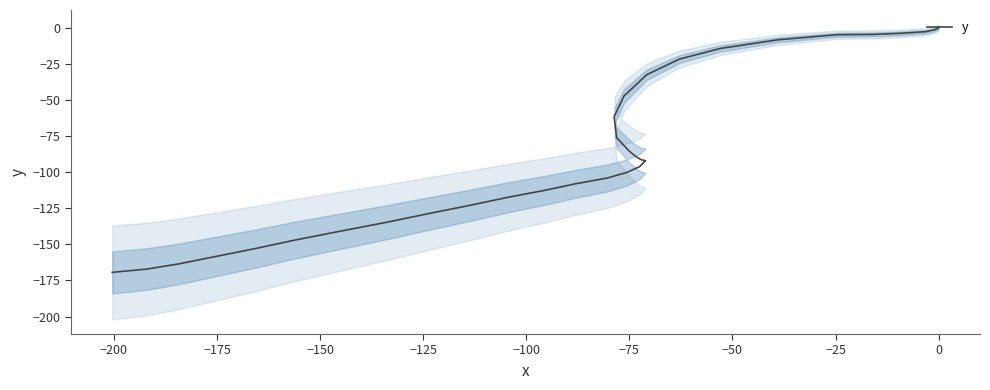

True or false: the data shows -59.0 at 23.

False